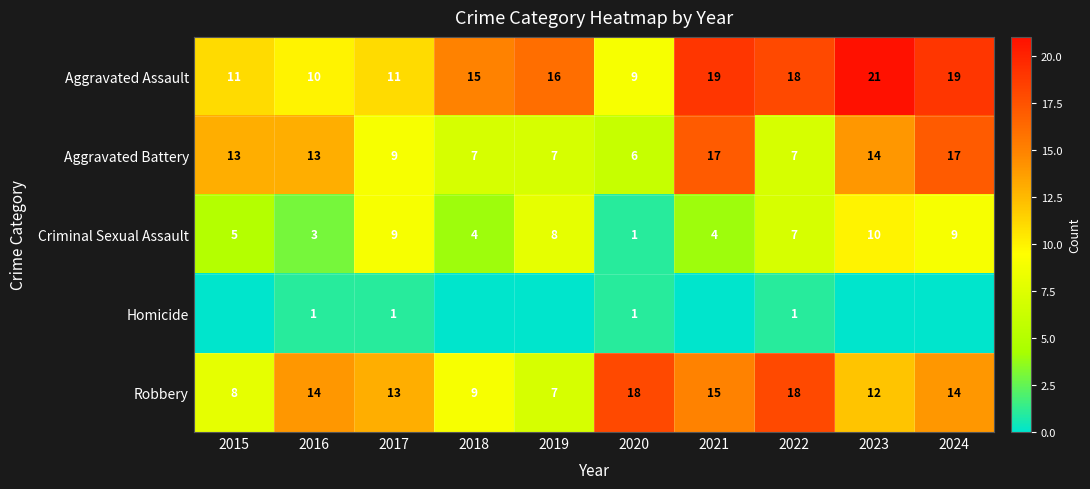

How many data points in Aggravated Battery are above 13?

3